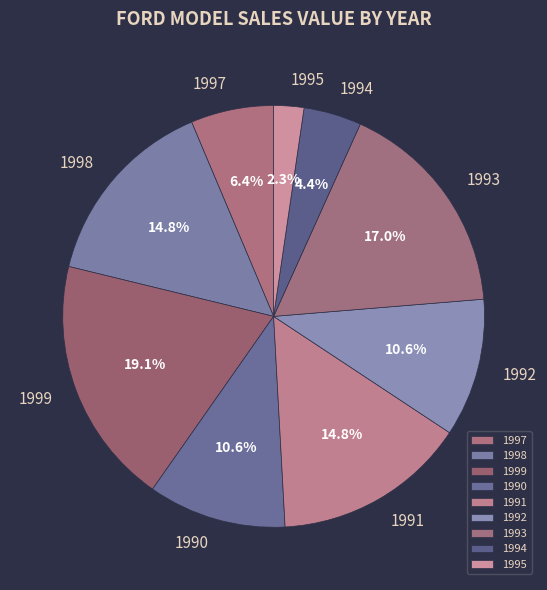

Does 1993 represent more than half of the total?

No